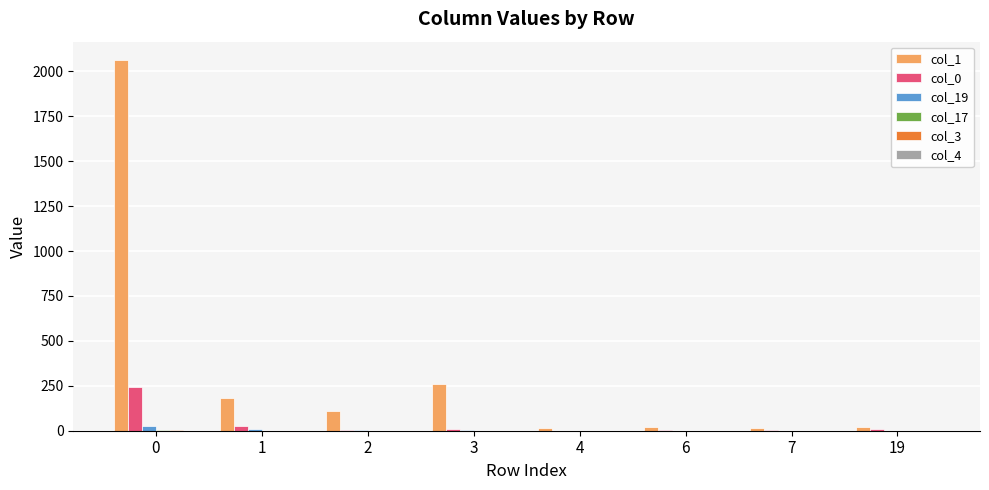

Are the bars horizontal?

No